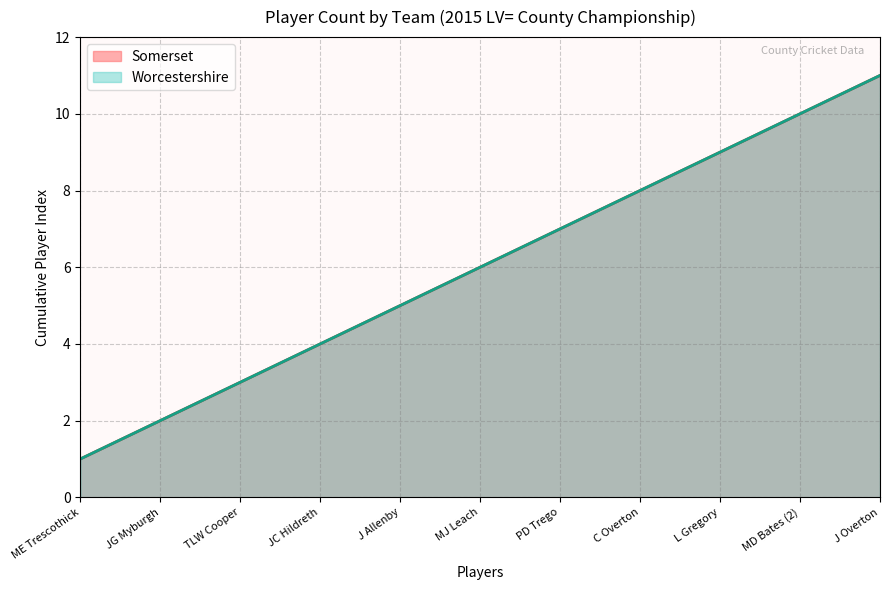

Which series has the largest range (max minus min)?

Somerset